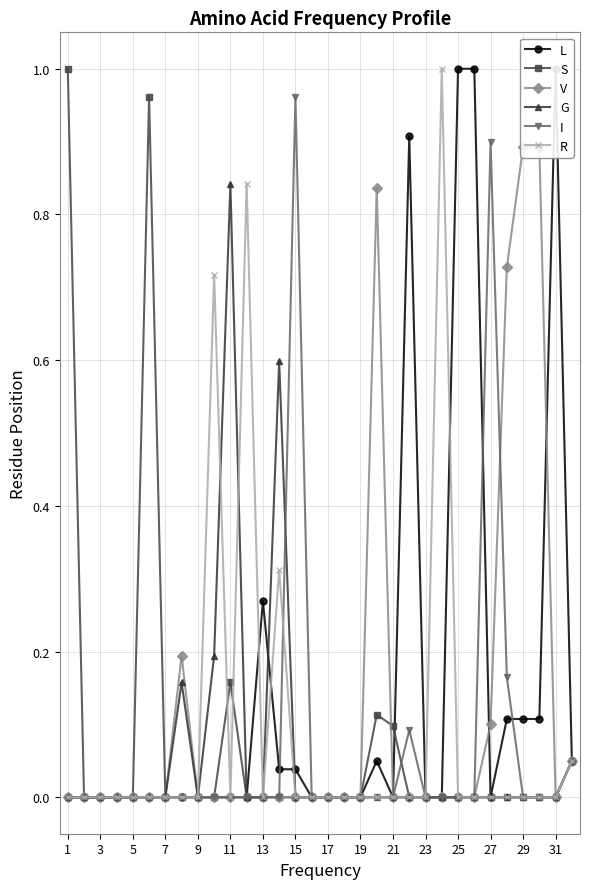

How many data points does each series have?

32